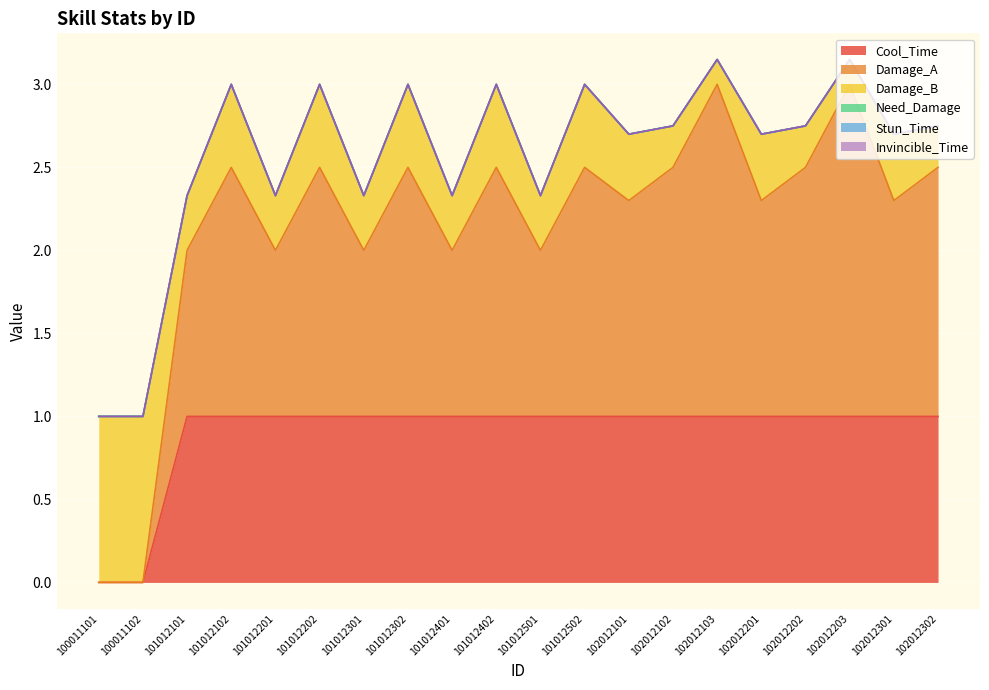

At which category does Damage_B reach its first local valley?

101012101